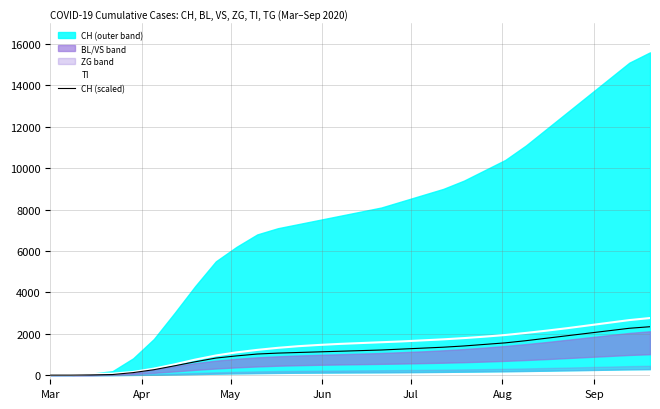

True or false: TI and CH (scaled) cross at least once.

True